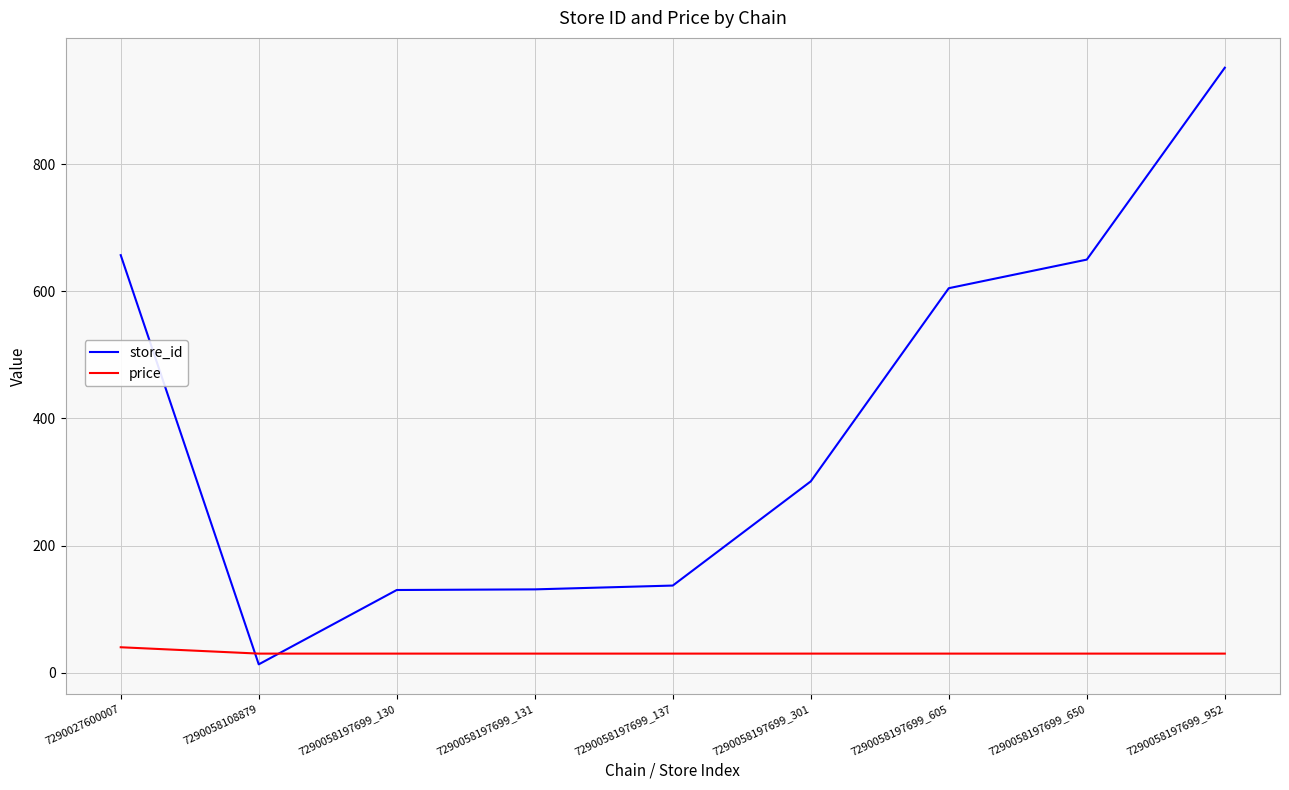

What is the average value of the store_id series?

397.3